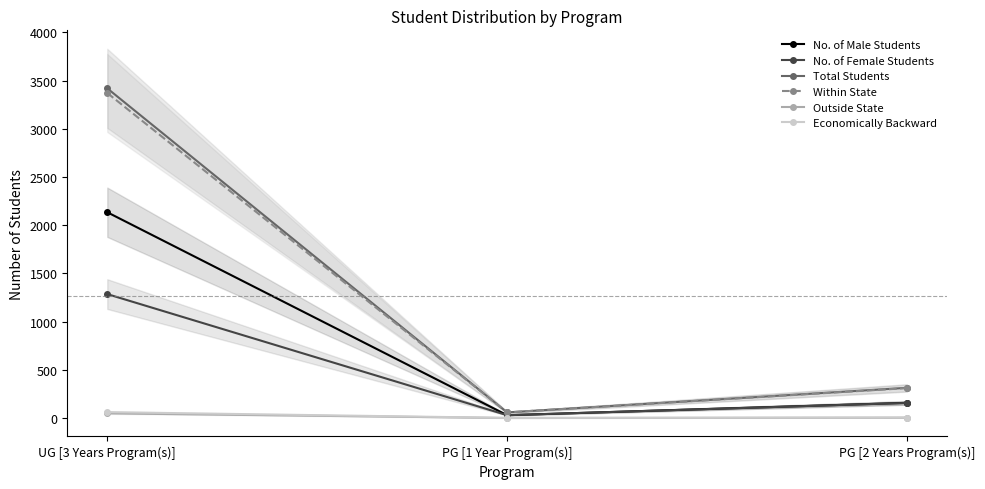

Reading left to right, what are all the values shown in this chart?

No. of Male Students: 2134	29	157
No. of Female Students: 1285	29	156
Total Students: 3419	58	313
Within State: 3371	58	310
Outside State: 48	0	3
Economically Backward: 61	1	5